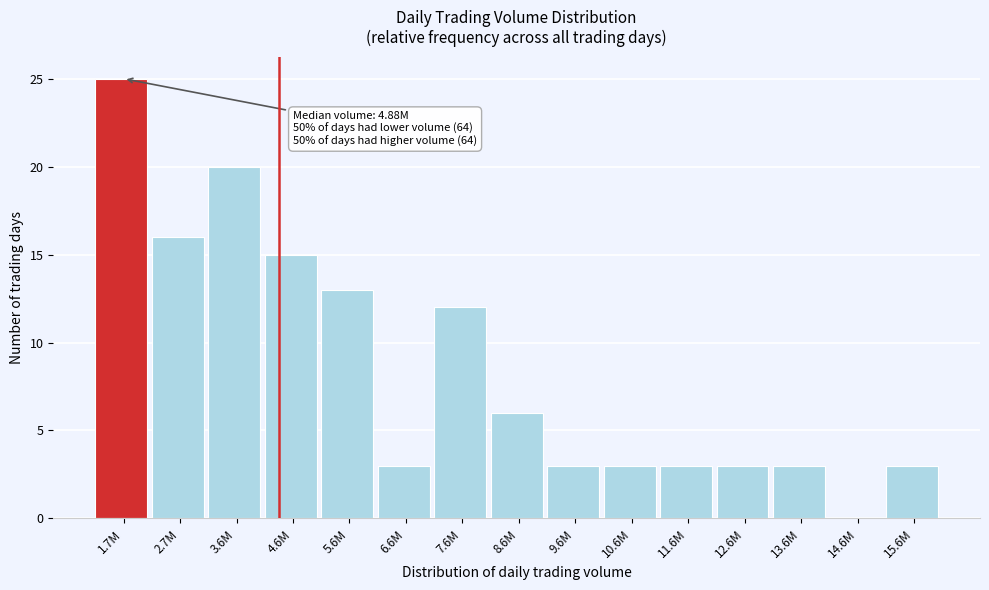

Reading left to right, what are all the values shown in this chart?

1.7M=25	2.7M=16	3.6M=20	4.6M=15	5.6M=13	6.6M=3	7.6M=12	8.6M=6	9.6M=3	10.6M=3	11.6M=3	12.6M=3	13.6M=3	14.6M=0	15.6M=3